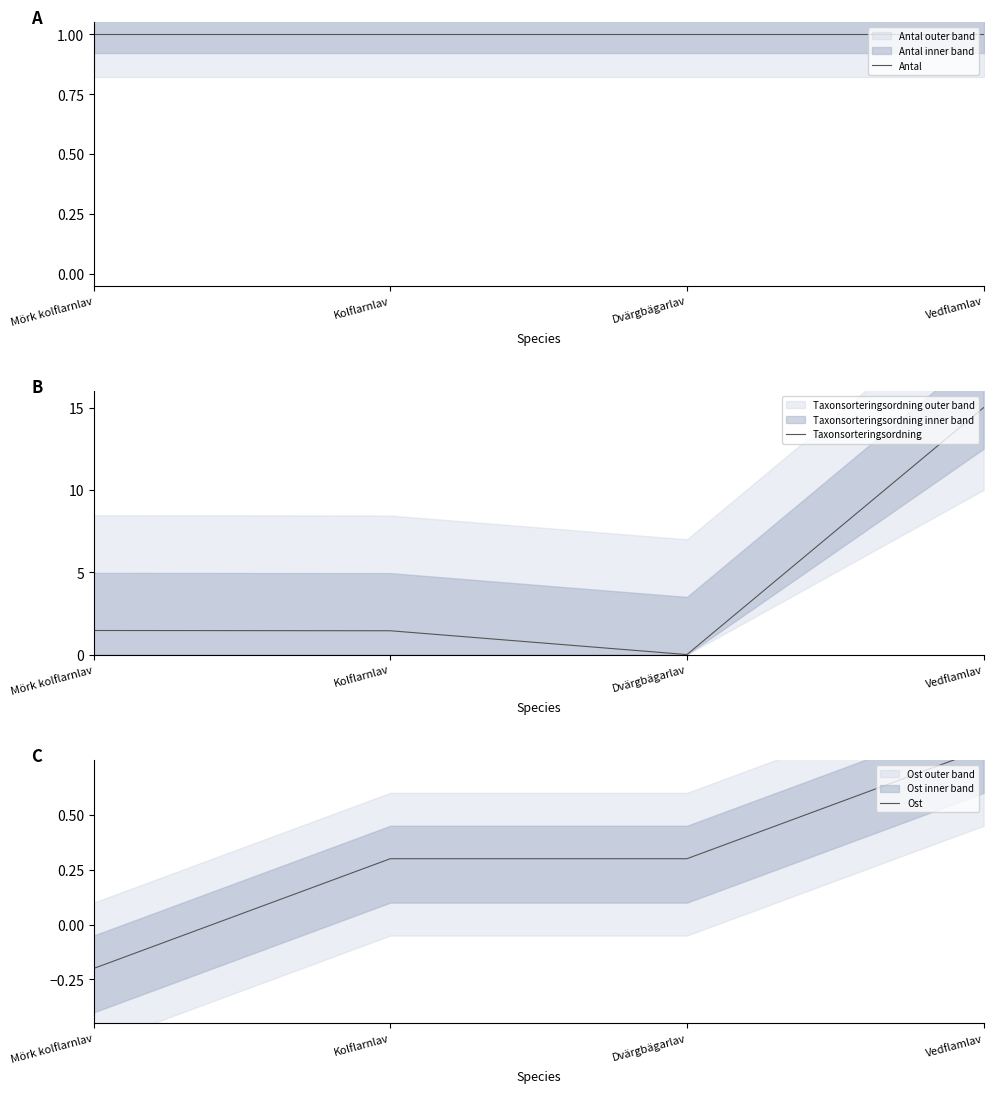

Between which two adjacent categories do Taxonsorteringsordning and Antal first intersect?

Kolflarnlav and Dvärgbägarlav